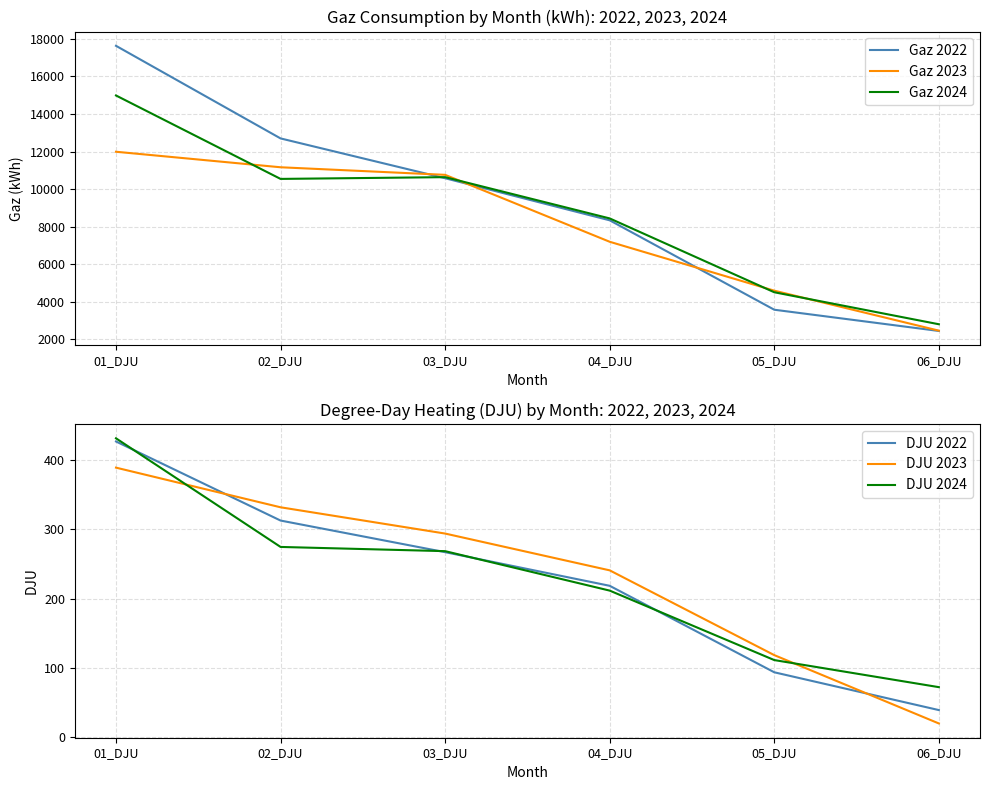

How many values in the DJU 2022 series exceed 267?

3